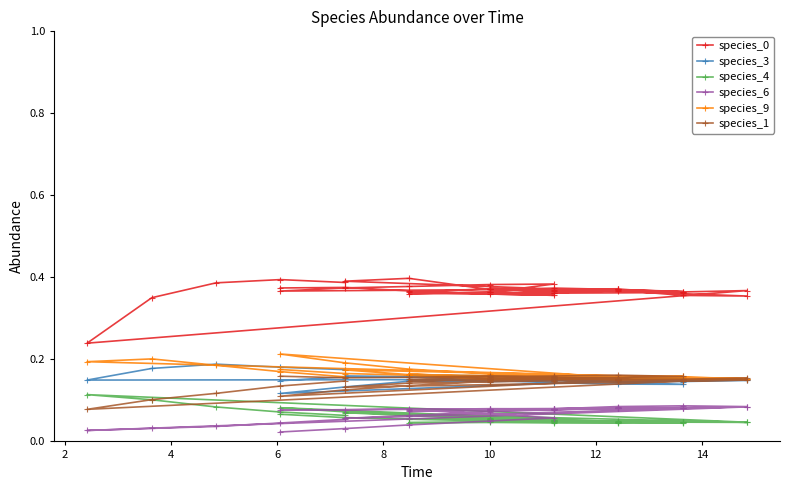

Reading left to right, transcribe all the data shown in this chart.

species_0: 0.4	0.4	0.4	0.4	0.4	0.4	0.4	0.4	0.4	0.4	0.4	0.4	0.4	0.4	0.4	0.4	0.4	0.4	0.4	0.4	0.4	0.4	0.4	0.4	0.4	0.4	0.4	0.4	0.4	0.4	0.4	0.4	0.4	0.4	0.4	0.2	0.4	0.4	0.4	0.4
species_3: 0.1	0.2	0.2	0.2	0.1	0.1	0.1	0.1	0.1	0.1	0.2	0.2	0.2	0.2	0.2	0.2	0.1	0.1	0.1	0.1	0.2	0.2	0.2	0.1	0.1	0.1	0.1	0.1	0.1	0.1	0.2	0.2	0.2	0.1	0.2	0.1	0.2	0.2	0.2	0.2
species_4: 0.1	0.1	0.1	0.1	0.1	0.1	0.1	0.0	0.0	0.0	0.0	0.0	0.0	0.0	0.0	0.1	0.0	0.0	0.0	0.0	0.1	0.1	0.1	0.1	0.0	0.1	0.1	0.1	0.1	0.1	0.0	0.0	0.0	0.0	0.0	0.1	0.1	0.1	0.1	0.1
species_6: 0.0	0.0	0.0	0.0	0.1	0.1	0.1	0.1	0.1	0.1	0.1	0.1	0.1	0.1	0.1	0.1	0.1	0.1	0.1	0.1	0.1	0.1	0.1	0.1	0.1	0.1	0.1	0.1	0.1	0.1	0.1	0.1	0.1	0.1	0.1	0.0	0.0	0.0	0.0	0.1
species_9: 0.2	0.2	0.2	0.2	0.2	0.2	0.2	0.2	0.2	0.2	0.2	0.2	0.2	0.2	0.2	0.2	0.2	0.2	0.2	0.2	0.2	0.2	0.2	0.2	0.2	0.2	0.2	0.2	0.2	0.2	0.2	0.2	0.2	0.2	0.2	0.2	0.2	0.2	0.2	0.2
species_1: 0.2	0.2	0.2	0.2	0.2	0.1	0.2	0.2	0.2	0.1	0.2	0.2	0.2	0.2	0.2	0.2	0.2	0.2	0.1	0.1	0.1	0.1	0.1	0.1	0.1	0.1	0.1	0.1	0.1	0.2	0.2	0.2	0.2	0.2	0.2	0.1	0.1	0.1	0.1	0.1